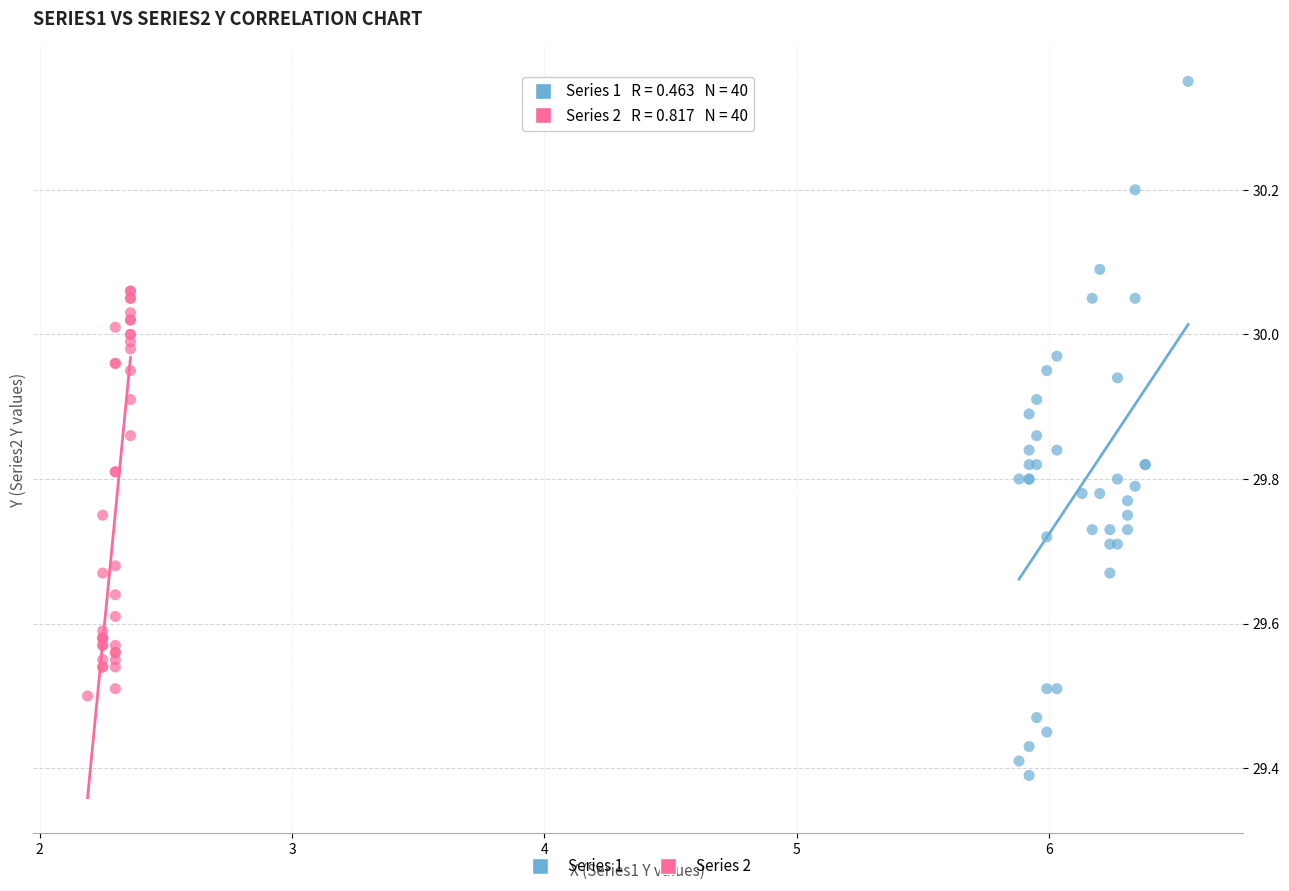

Which series reaches the maximum Y coordinate?

Series 1